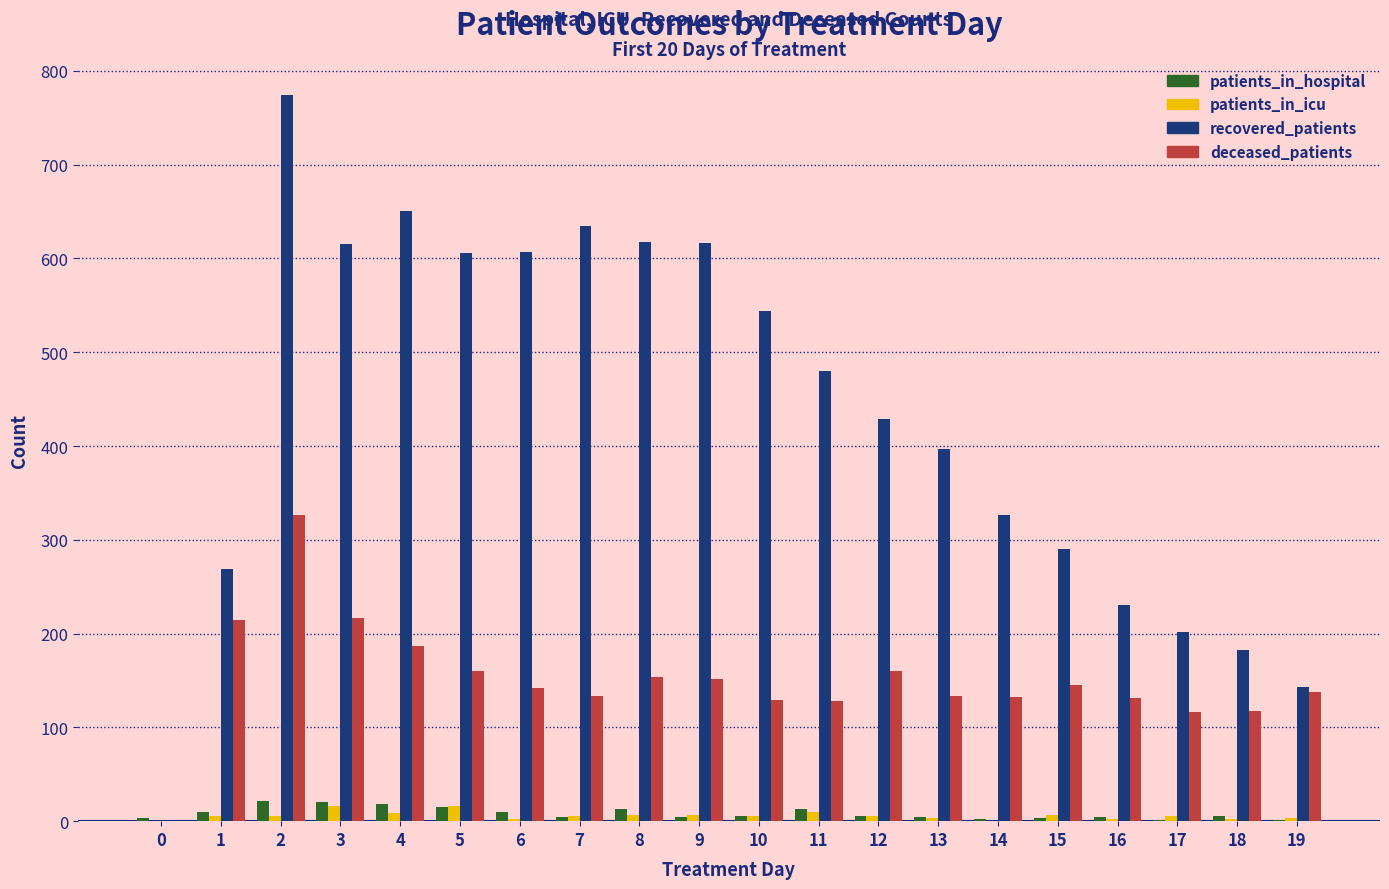

What is the difference between the recovered_patients values at 16 and 9?

385